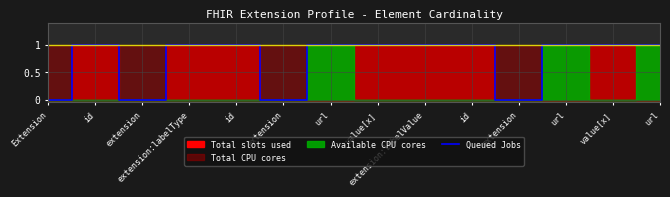

What is the average value?

1